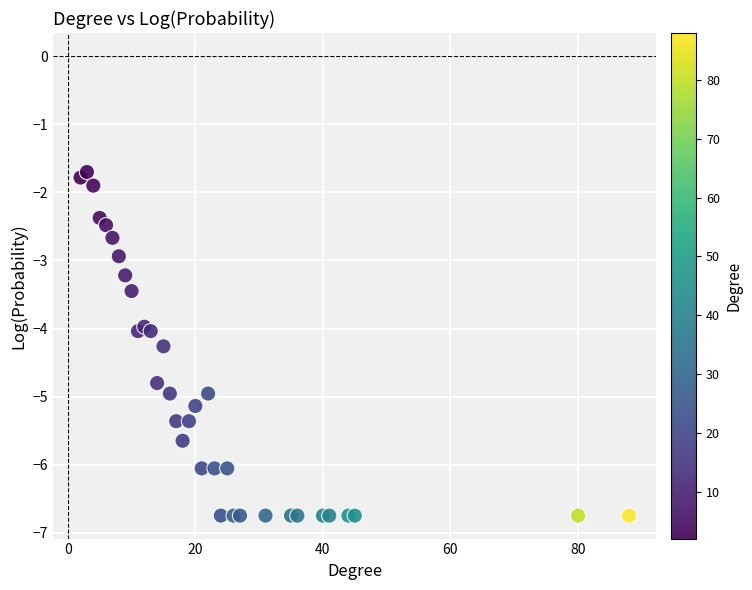

What is the range of X values (max minus min)?

86.0